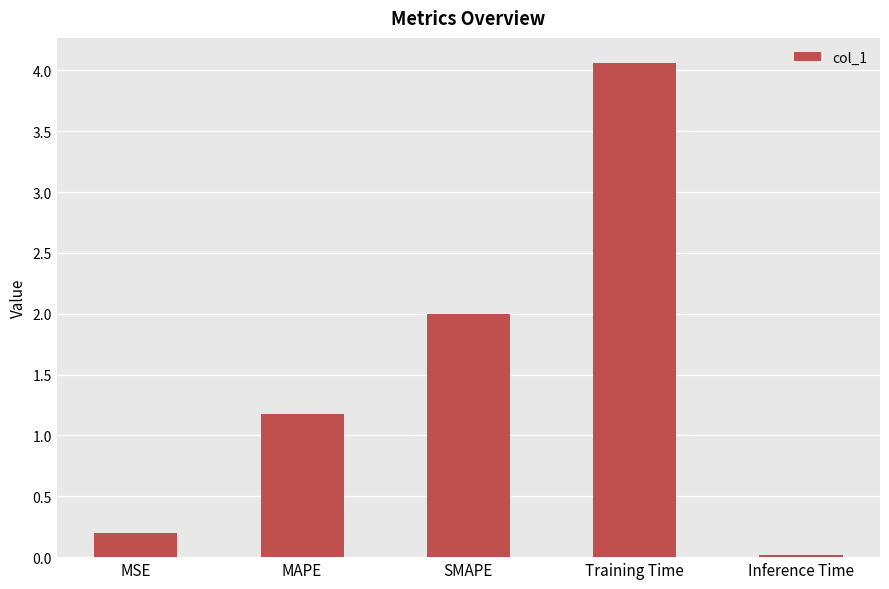

What is the difference between the values at MAPE and SMAPE?

0.8